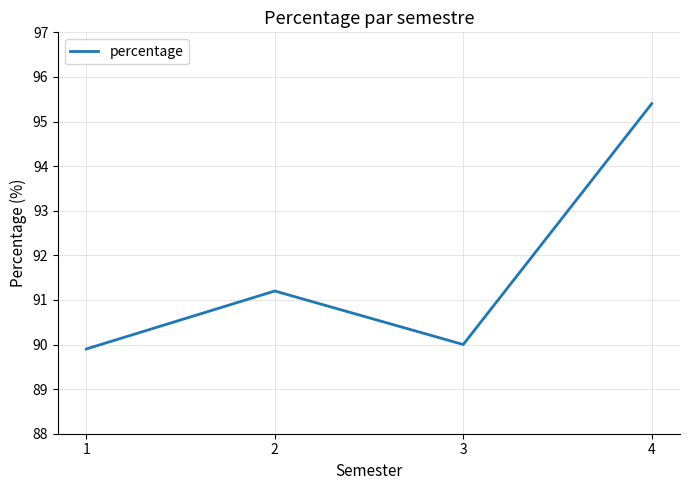

The chart shows a value of 171.7 at 4. True or false?

False